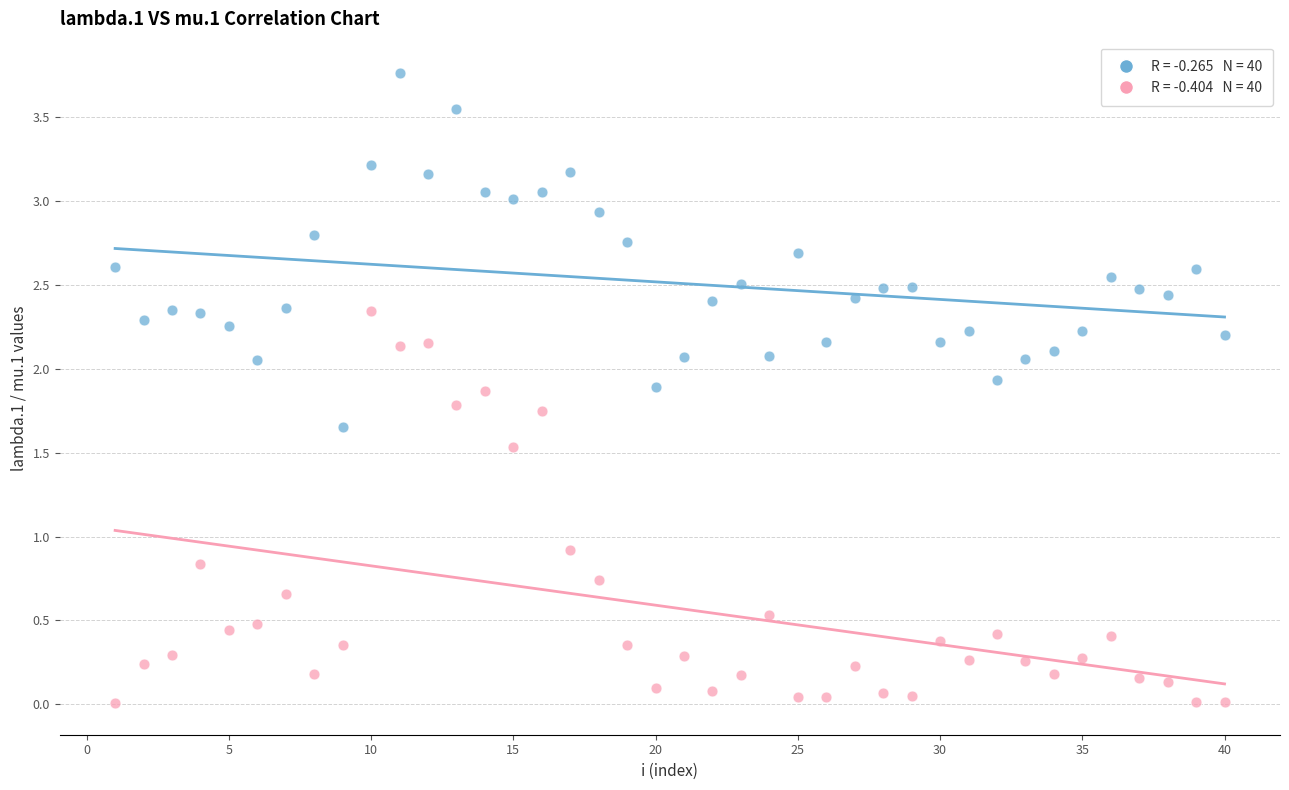

Across all data points, what is the range of X values (max minus min)?

39.0